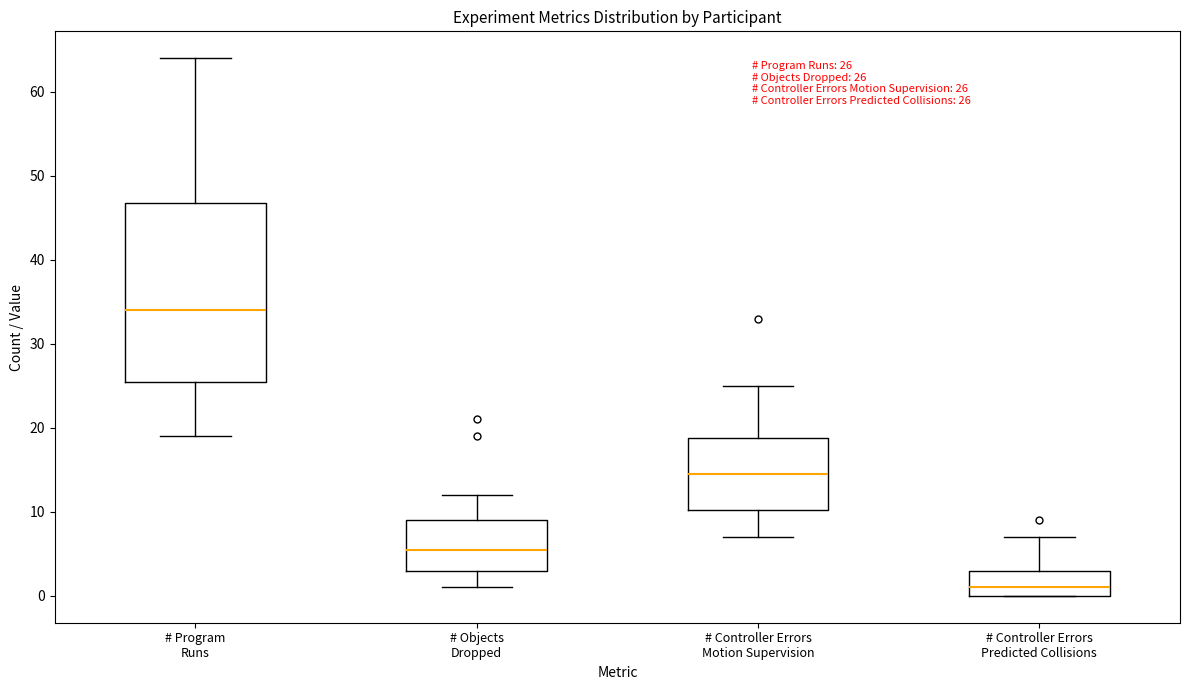

Which box's median line is the highest?

# Program Runs